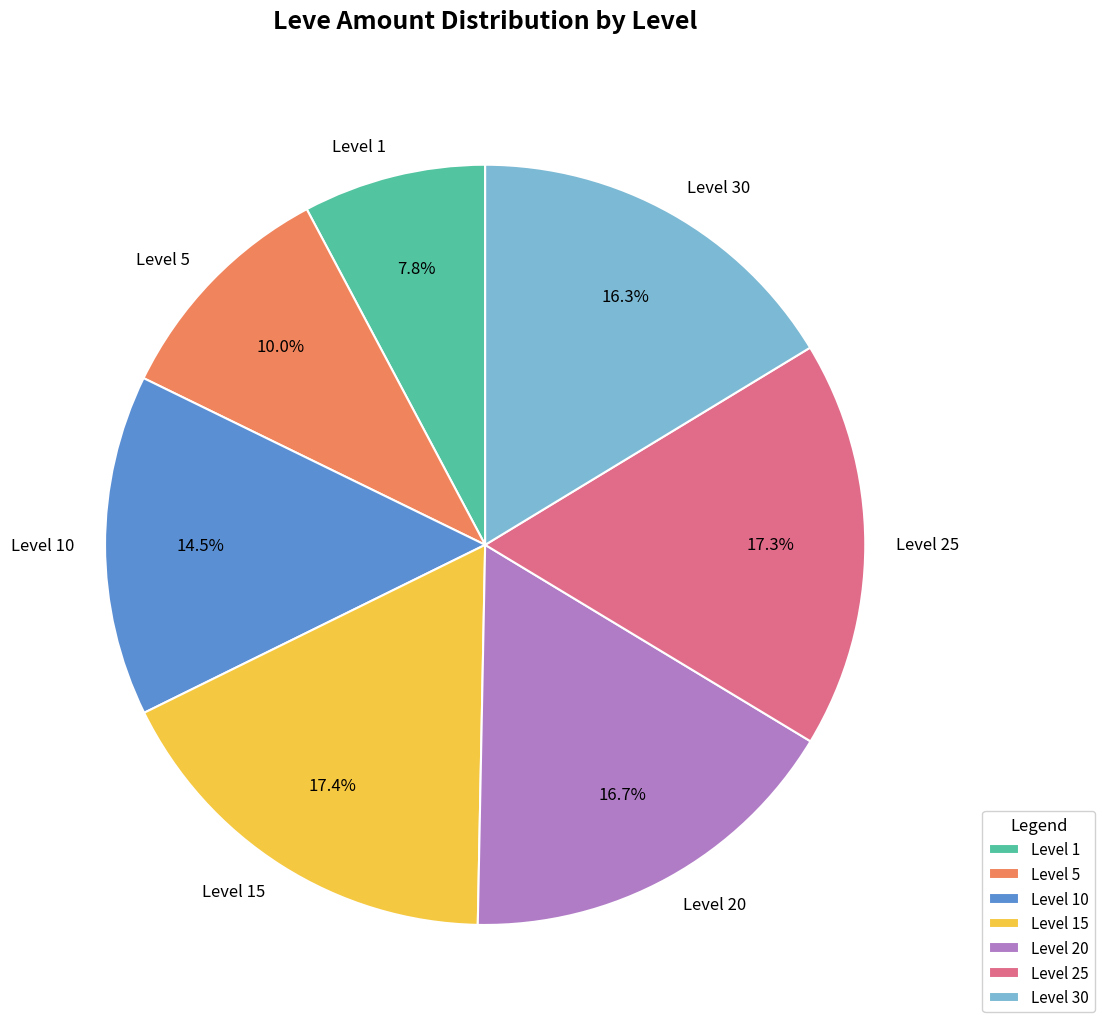

What is the total percentage of Level 10 and Level 1?

22.3%